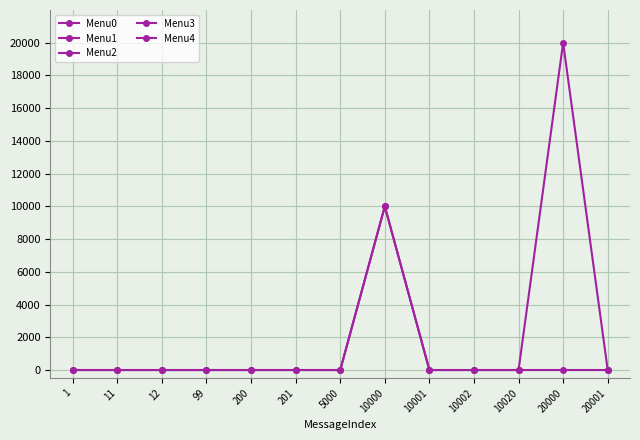

How many lines are shown in the chart?

2